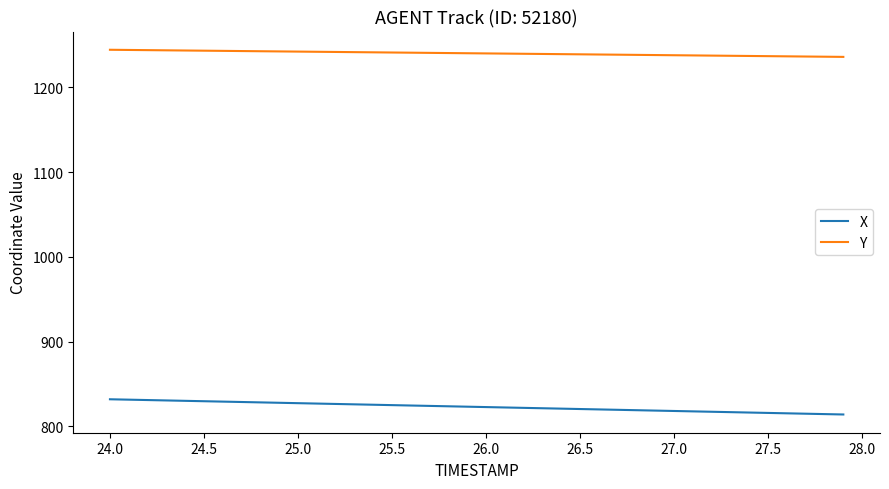

What is the sum of all Y values?

49609.8